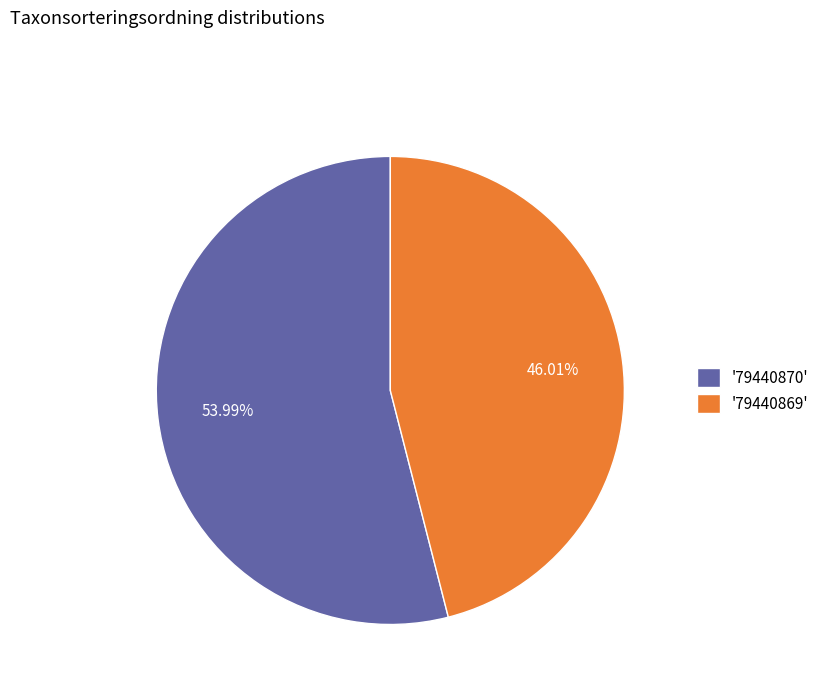

Does any single category account for the majority?

Yes